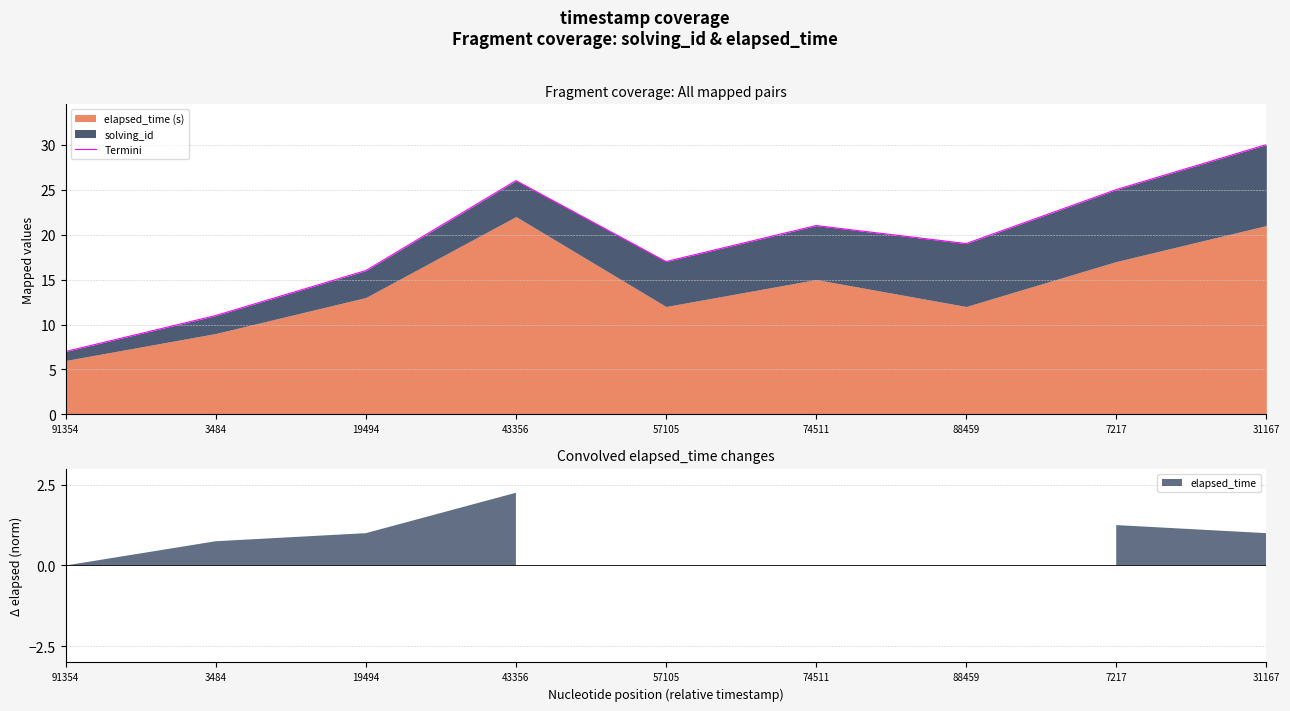

Rank the categories by value from highest to lowest.

31167, 43356, 7217, 74511, 88459, 57105, 19494, 3484, 91354